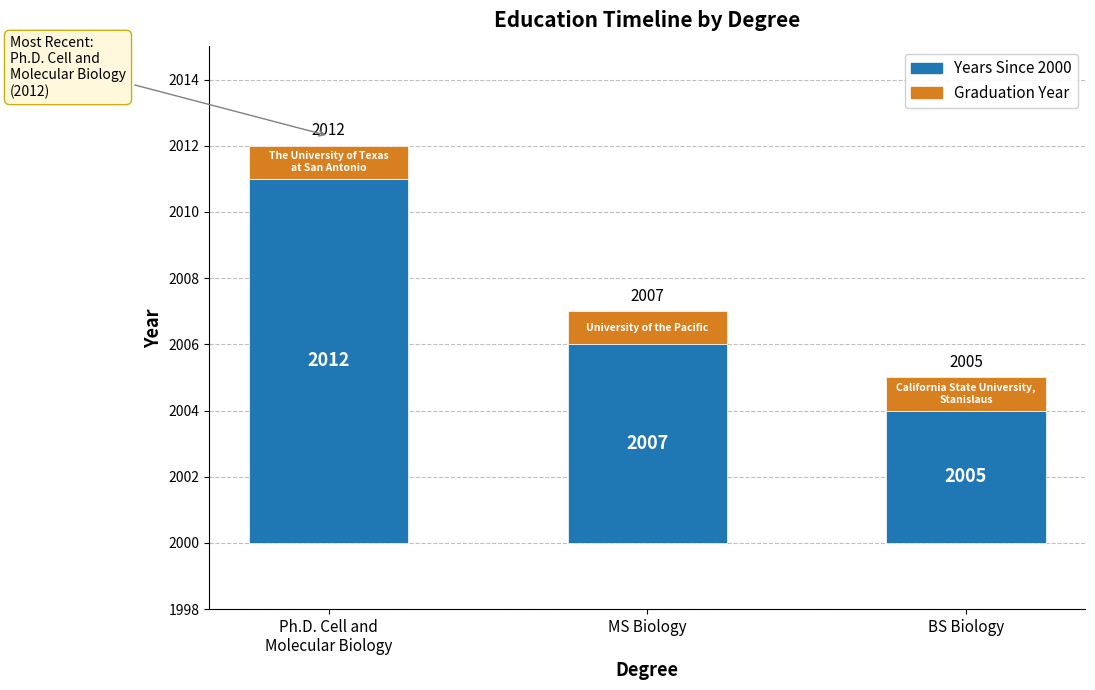

At which category is the sum across all series the highest?

Ph.D. Cell and
Molecular Biology